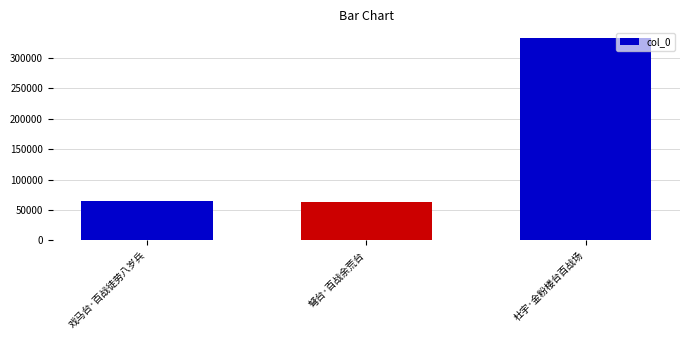

What position from the left is 杜宇·金粉楼台百战场?

3